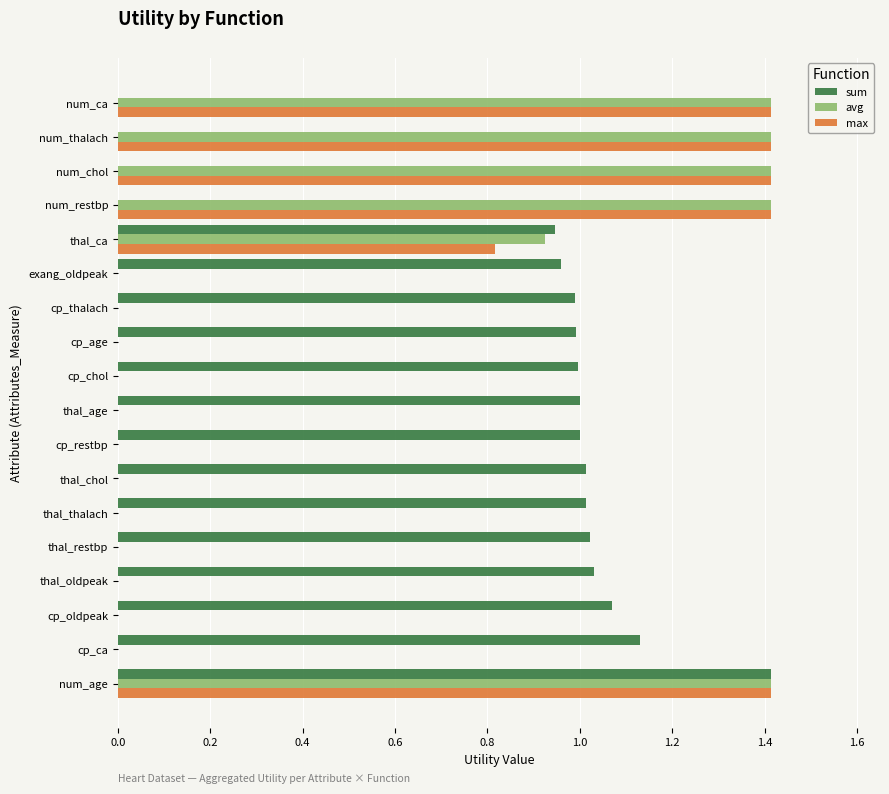

What is the maximum value for sum?

1.4